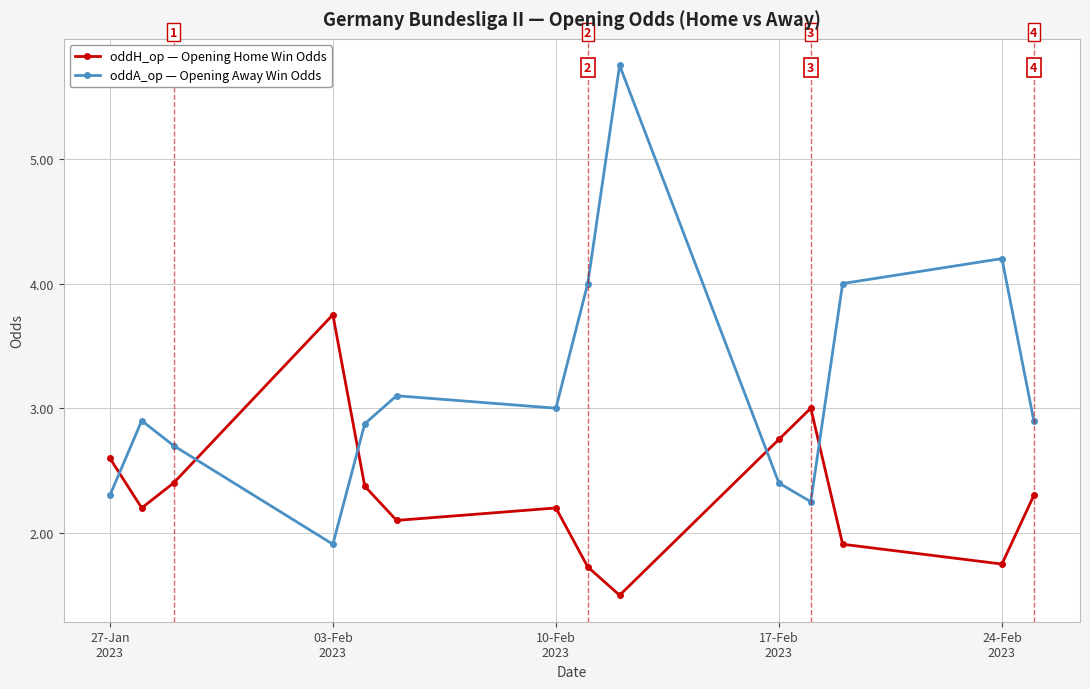

Which series ends up on top after the final intersection of oddA_op — Opening Away Win Odds and oddH_op — Opening Home Win Odds?

oddA_op — Opening Away Win Odds